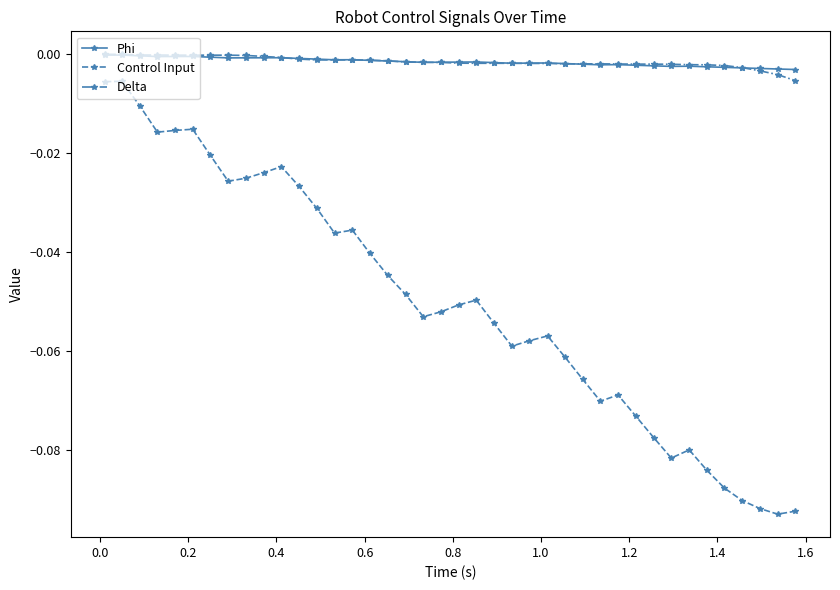

True or false: Control Input has more than 0 points higher than both neighbors.

True